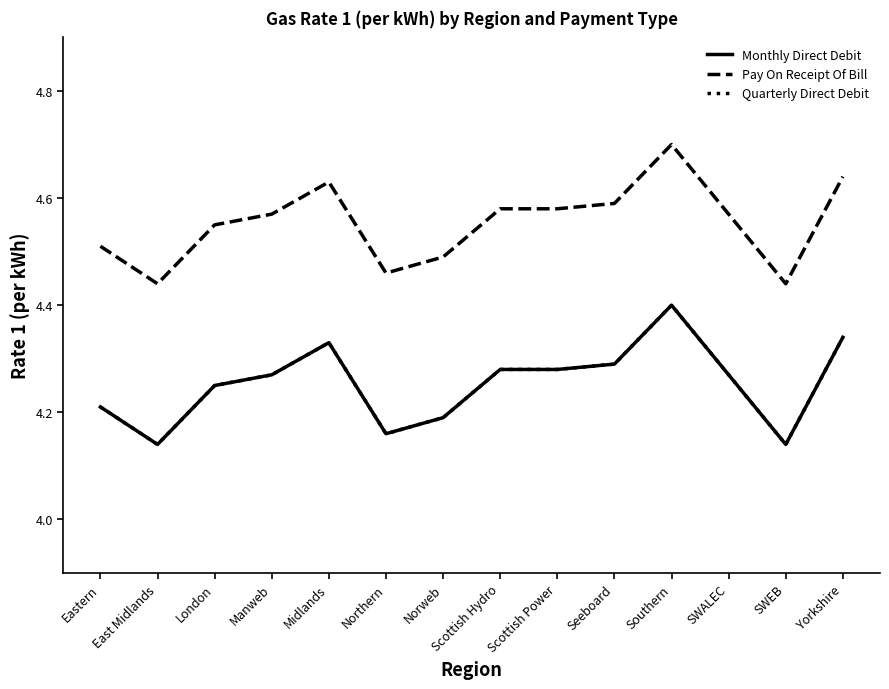

Is this an area chart (filled region under the line)?

No